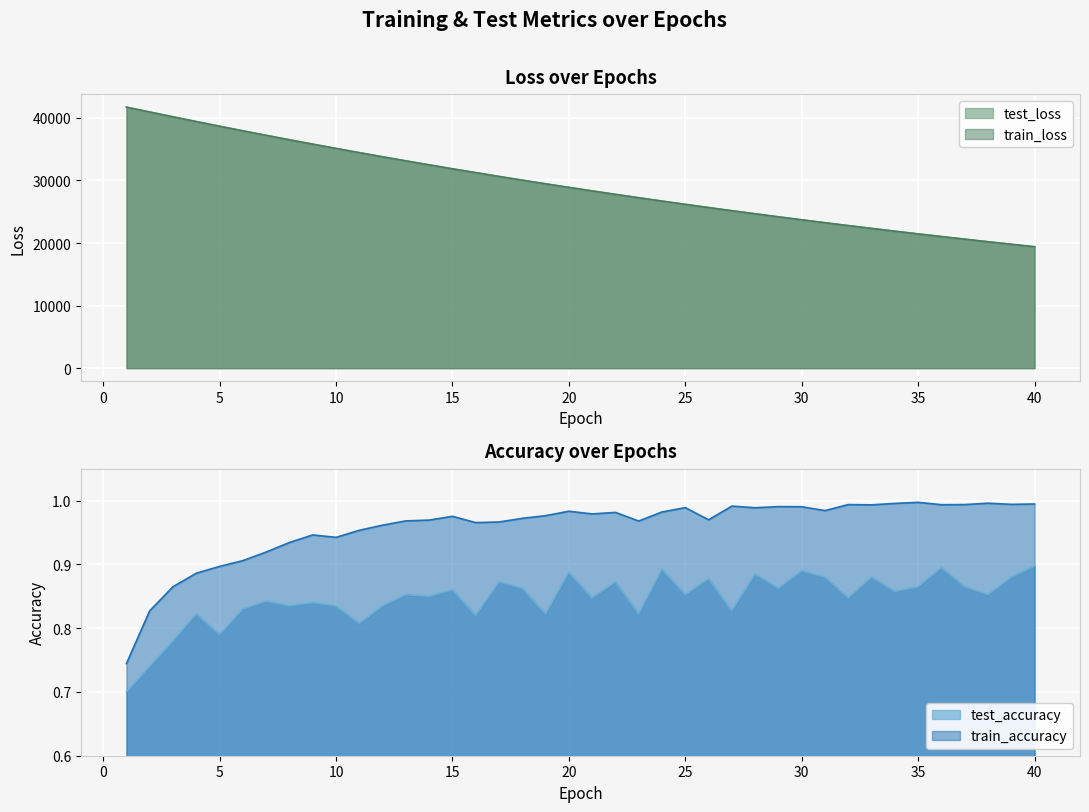

True or false: test_accuracy has more than 0 interior local peaks.

True